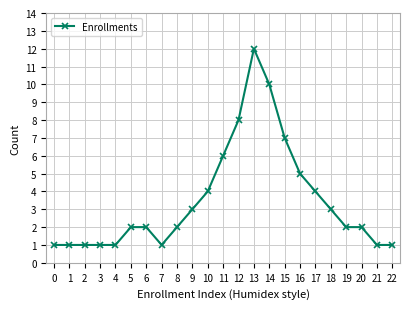

What is the ratio of the value at 0 to the value at 13?

0.1